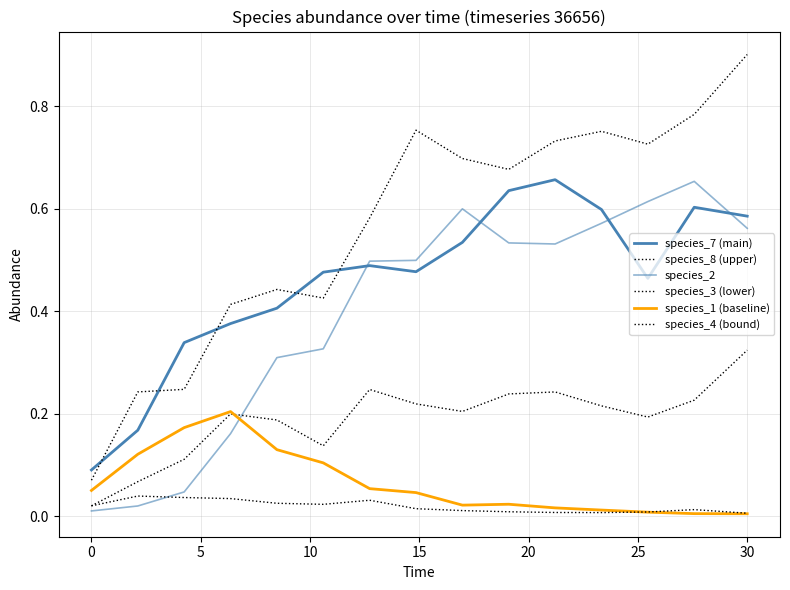

Does the chart have visible grid lines?

Yes